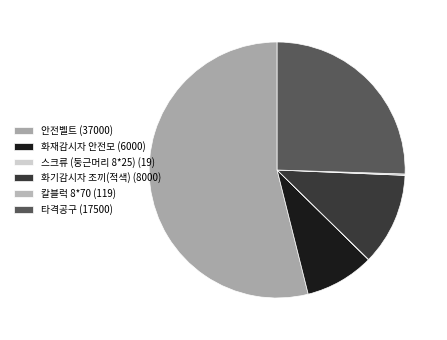

Does any single category account for the majority?

Yes